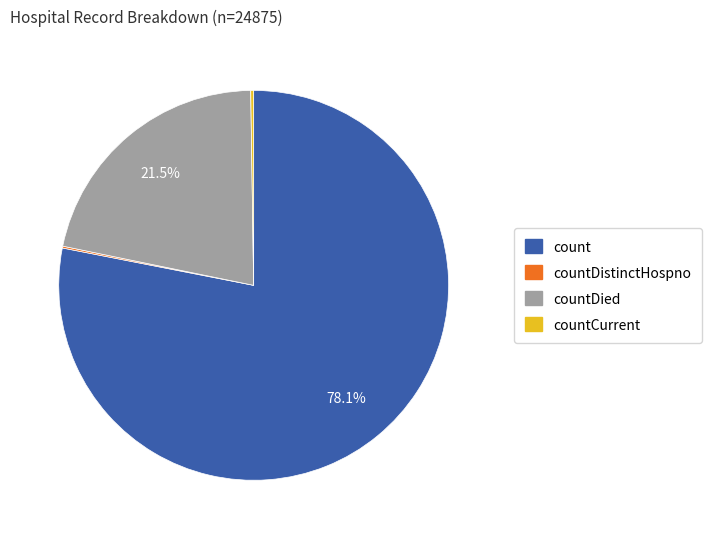

Does any single category account for the majority?

Yes